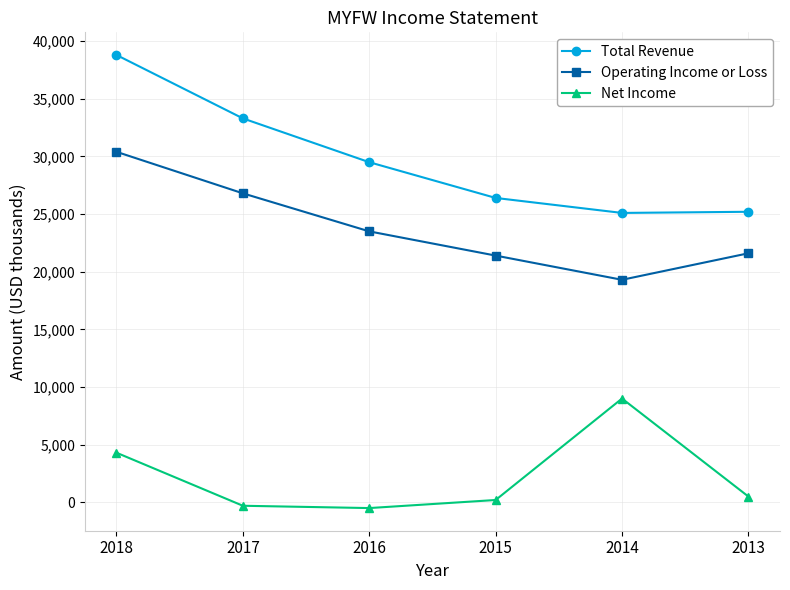

How many lines are shown in the chart?

3